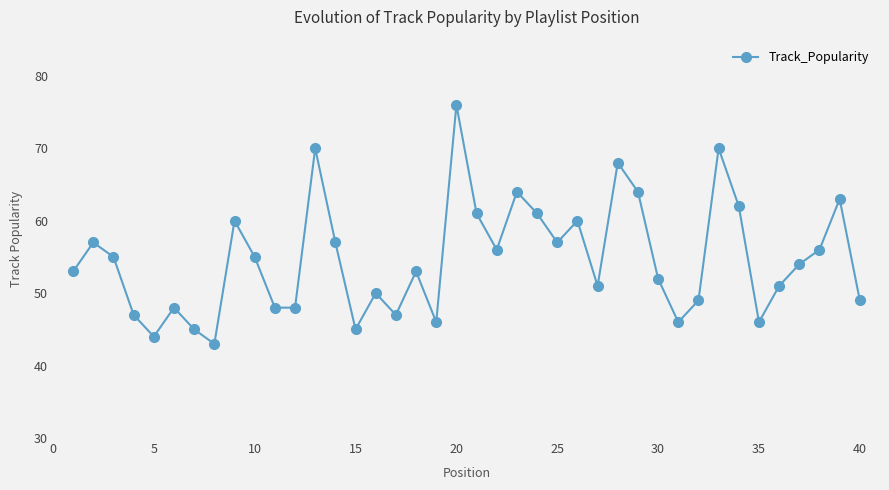

What is the greatest value displayed?

76